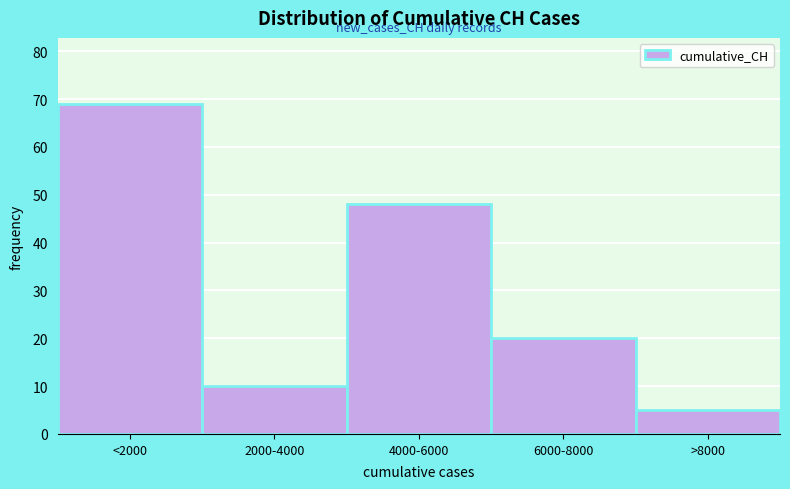

Reading left to right, transcribe all the data shown in this chart.

69	10	48	20	5